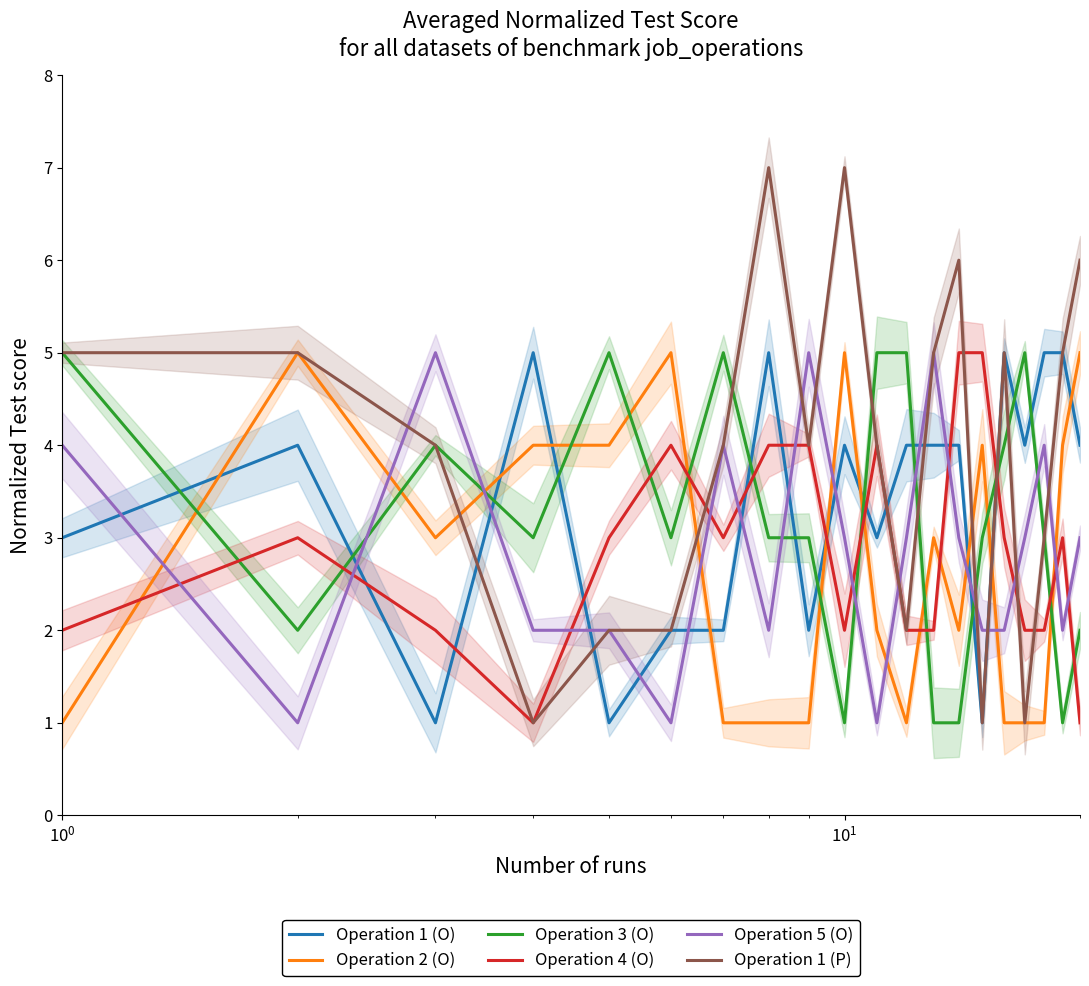

What are all the series names shown in the legend?

Operation 1 (O), Operation 2 (O), Operation 3 (O), Operation 4 (O), Operation 5 (O), Operation 1 (P)